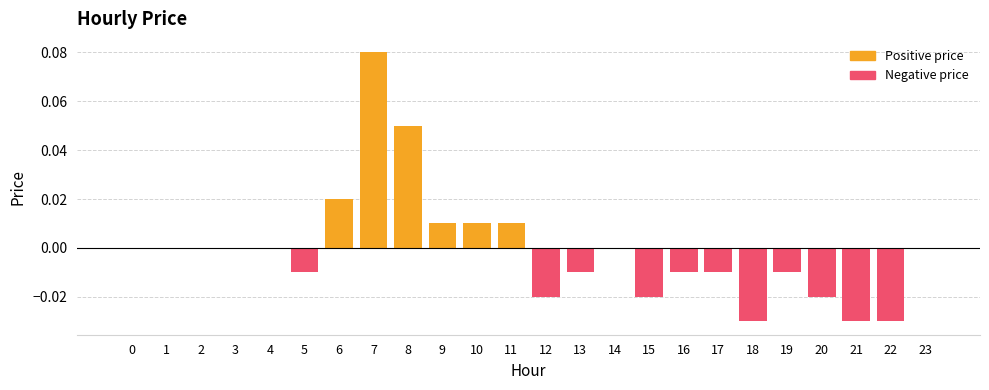

How many values are above zero?

6